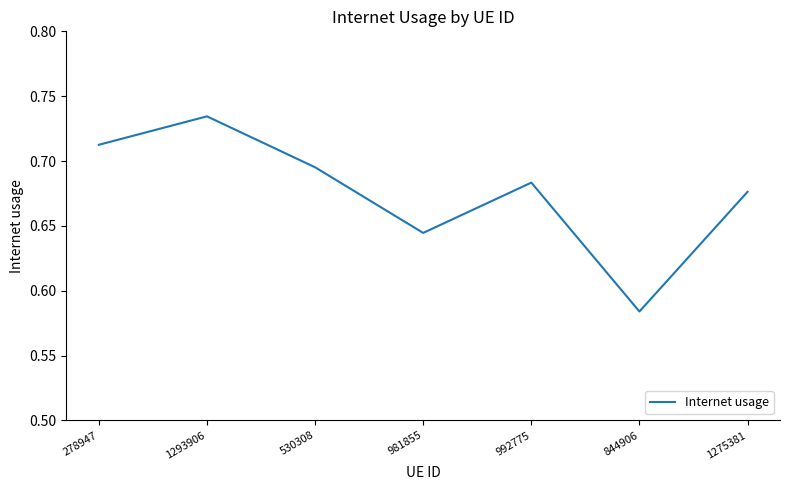

True or false: the data shows 0.4 at 1275381.

False